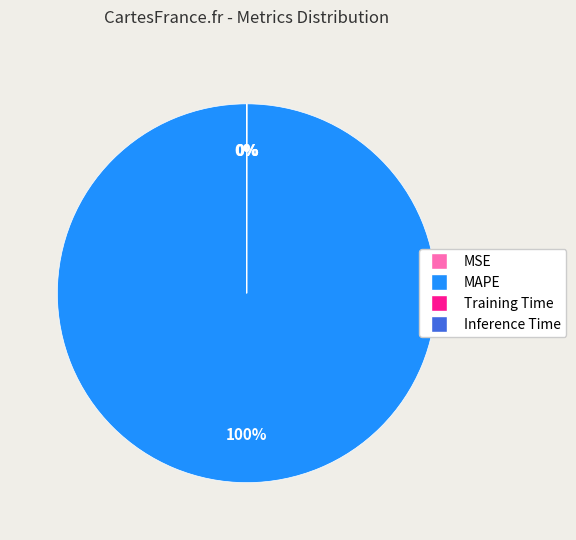

Is it true that MAPE is 100% of the pie?

True